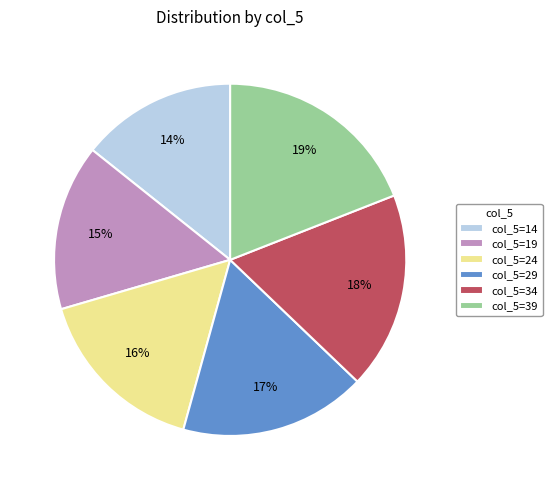

What is the smallest slice in the pie chart?

col_5=14